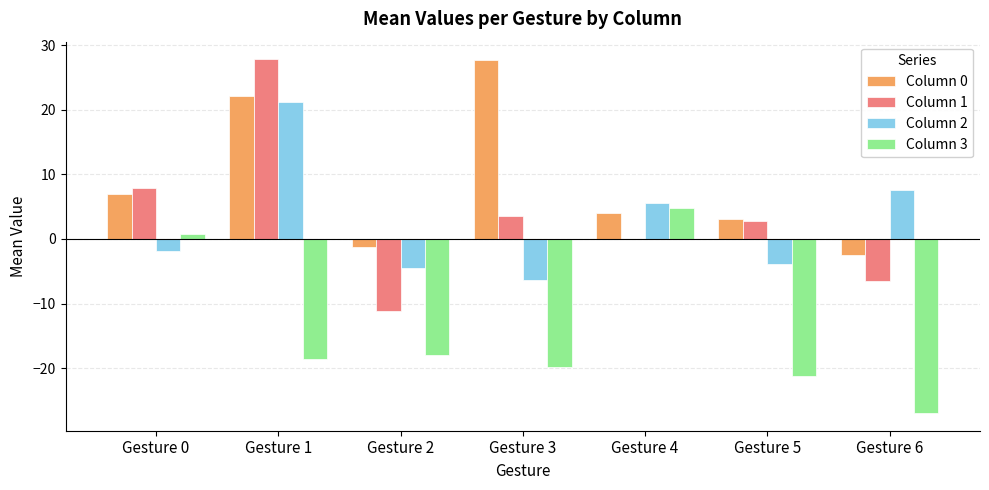

Is it true that Column 1 equals 0.0 at Gesture 4?

True